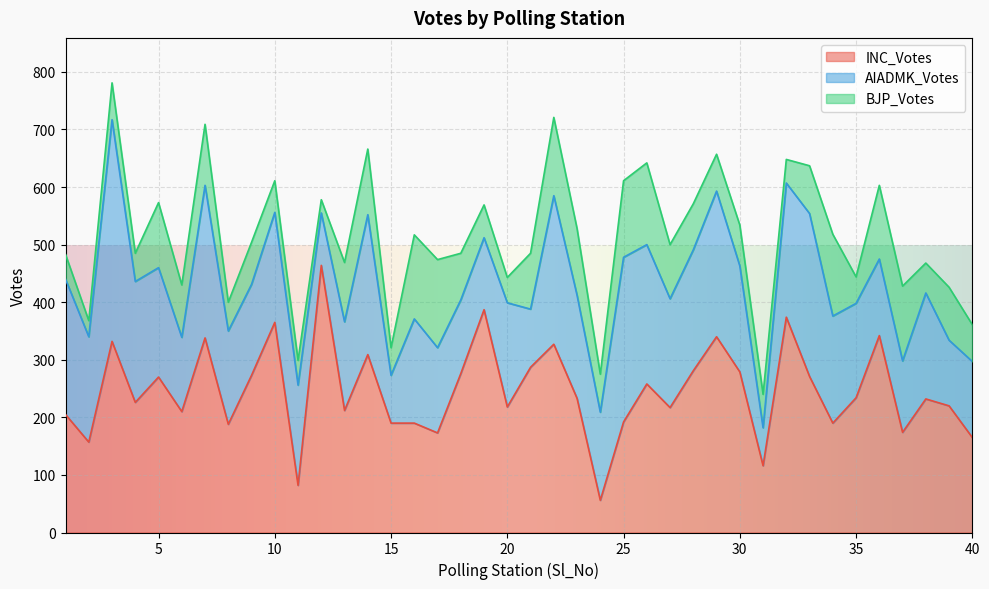

What is the approximate value of BJP_Votes at 3?

64